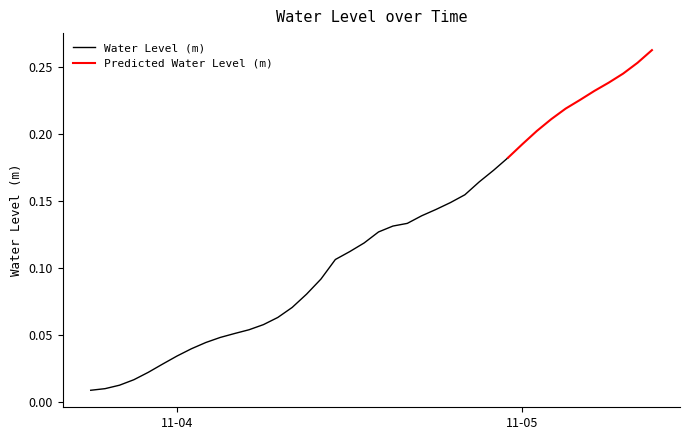

The chart shows a value of 0.0 at 2022-11-04 04:00:00. True or false?

False